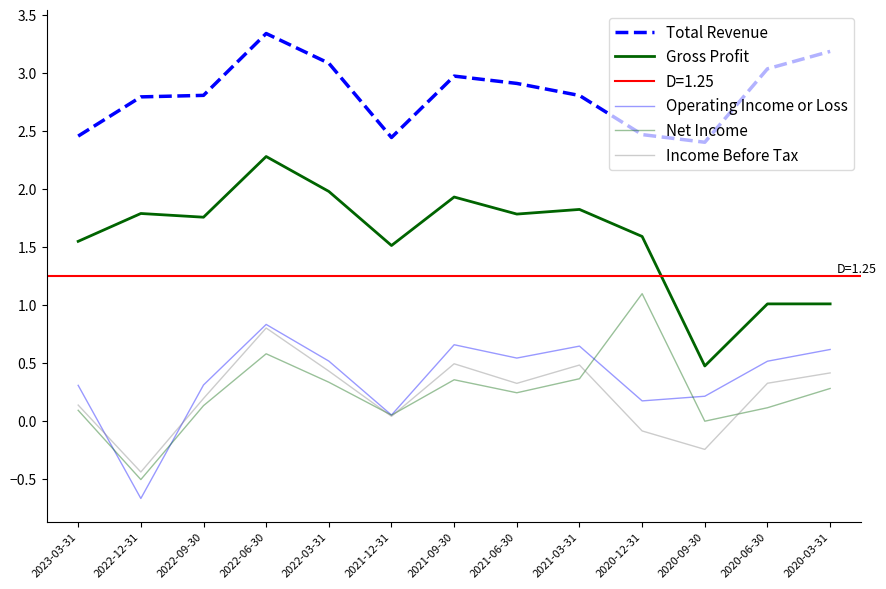

Where does the Operating Income or Loss series first go above 0?

2023-03-31